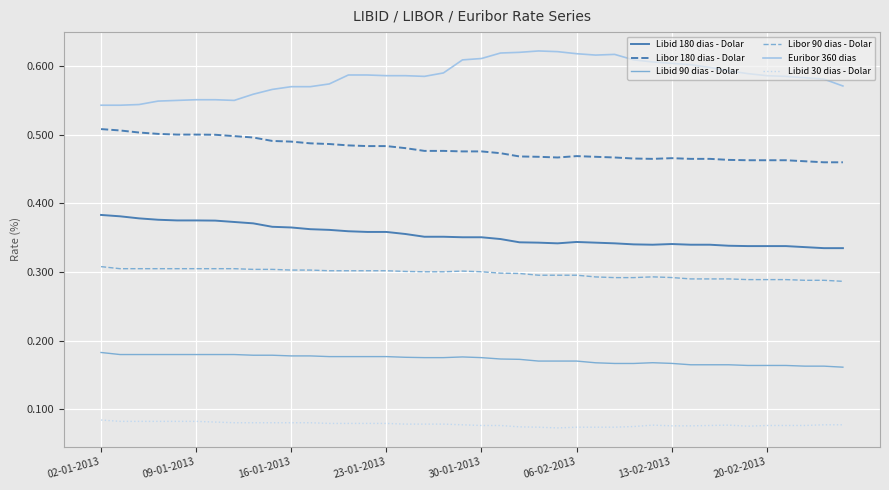

Rank the series by their maximum value, from lowest to highest.

Libid 30 dias - Dolar, Libid 90 dias - Dolar, Libor 90 dias - Dolar, Libid 180 dias - Dolar, Libor 180 dias - Dolar, Euribor 360 dias